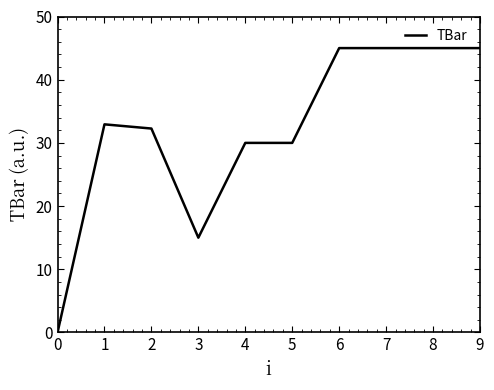

How many lines are shown in the chart?

1